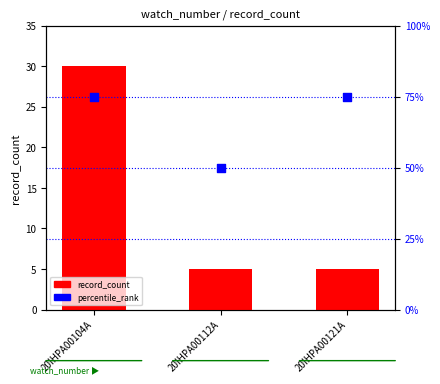

What is the total value across all series at 20IHPA00112A?

55